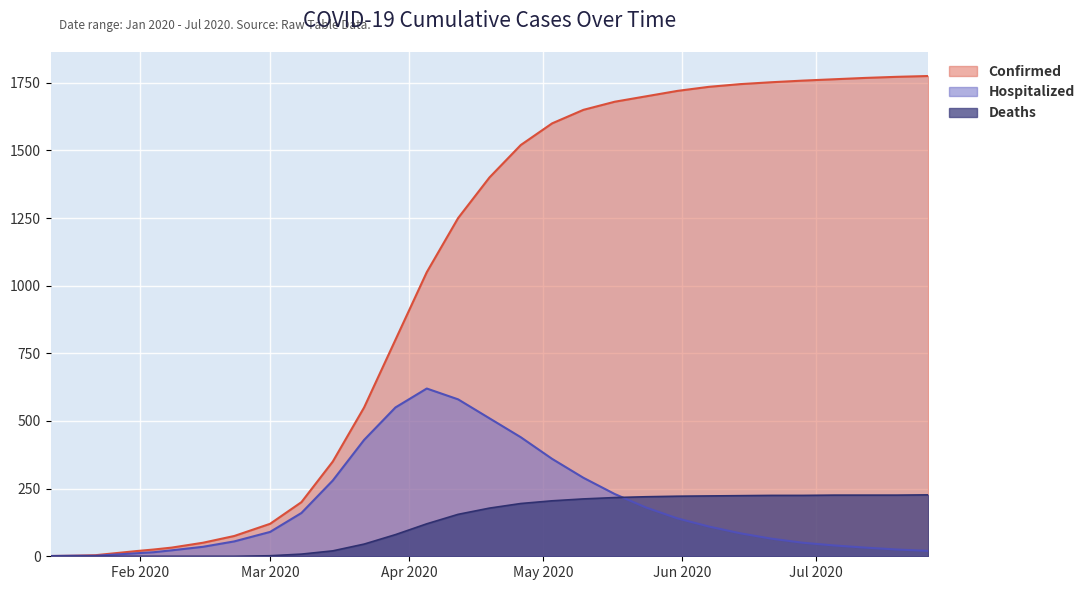

The Confirmed series shows 32 at 02/08/2020. True or false?

True